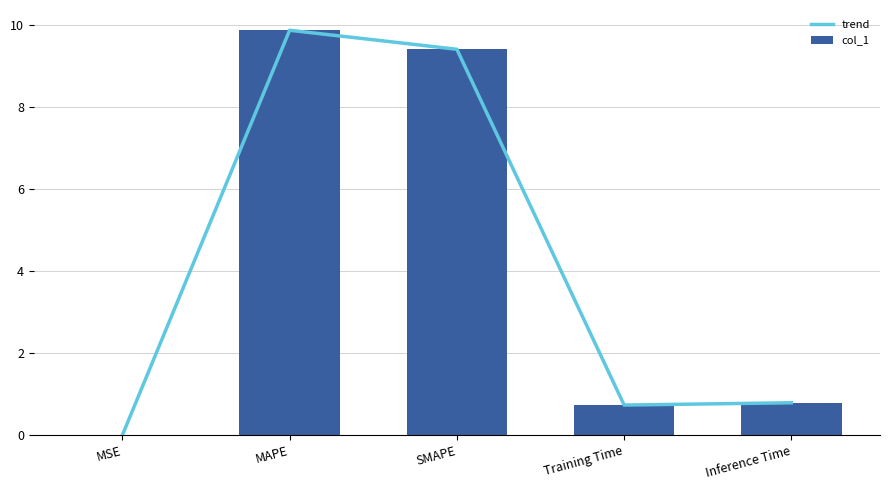

Rank the series at MAPE from lowest to highest value.

trend, col_1